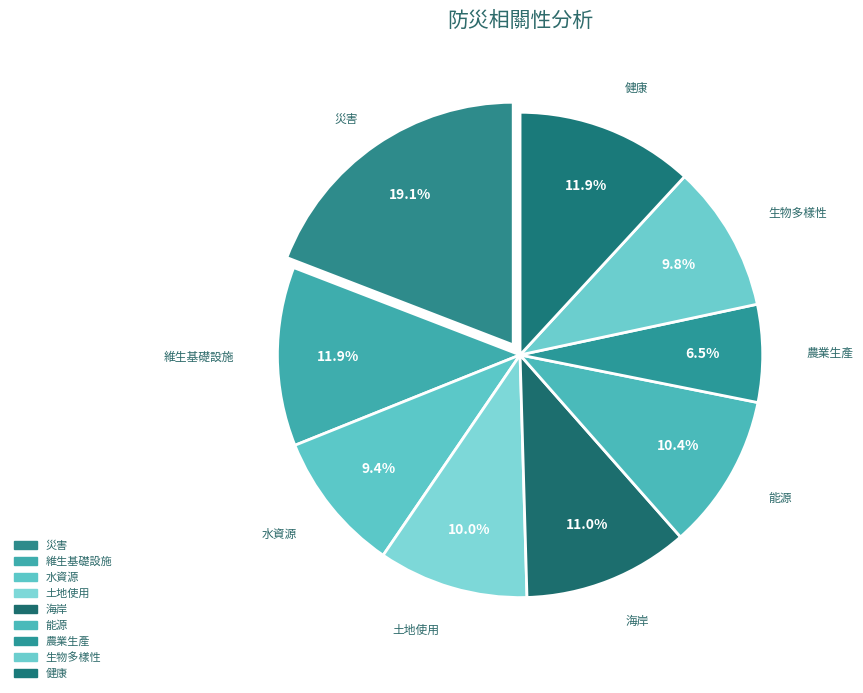

Between 生物多樣性 and 健康, which is larger?

健康